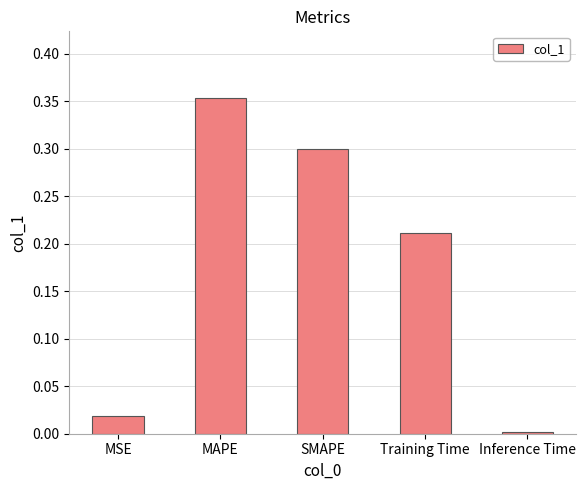

Is it true that the value at MSE is 0.0?

True